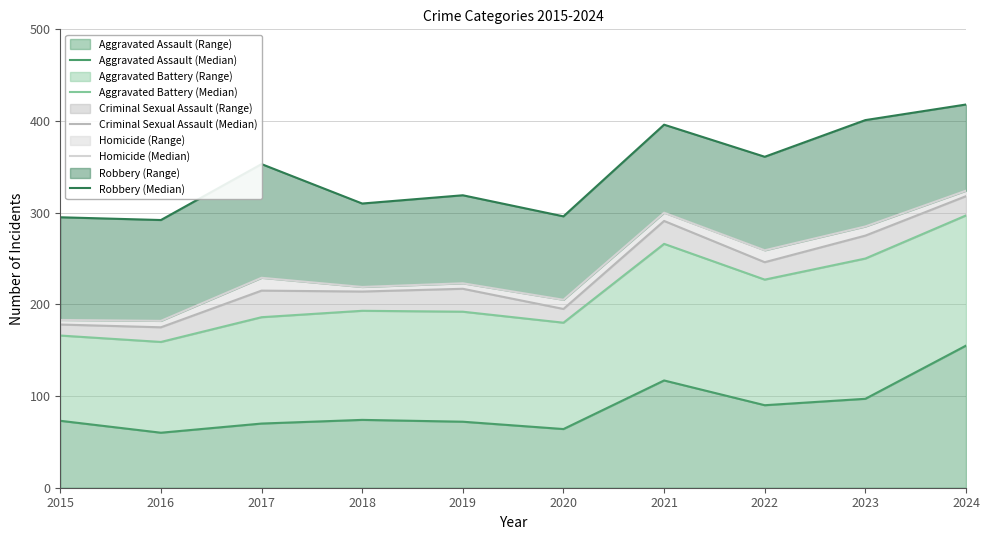

True or false: Criminal Sexual Assault (Median) and Aggravated Assault (Median) cross at least once.

False